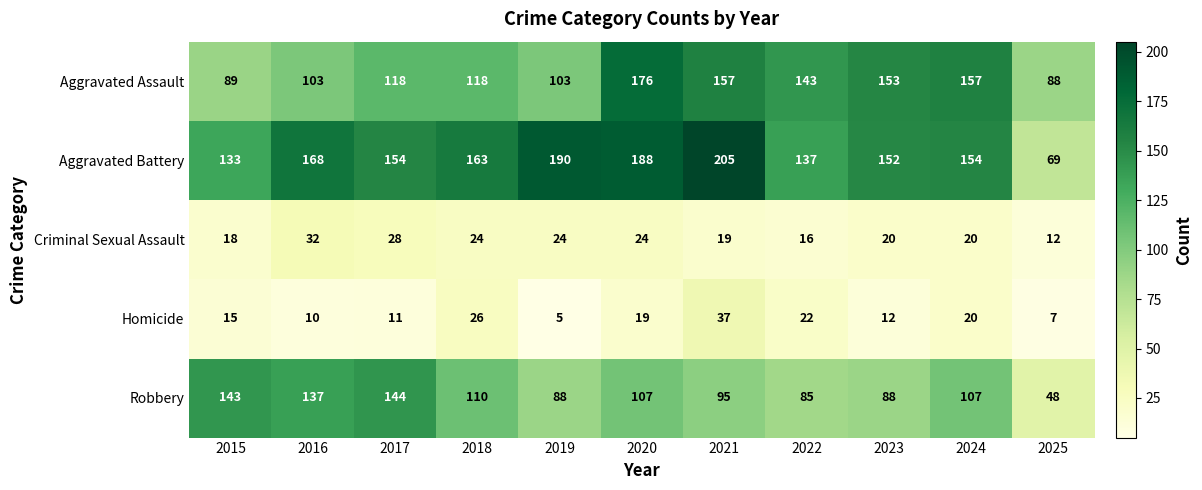

At which category is the sum across all series the highest?

2020